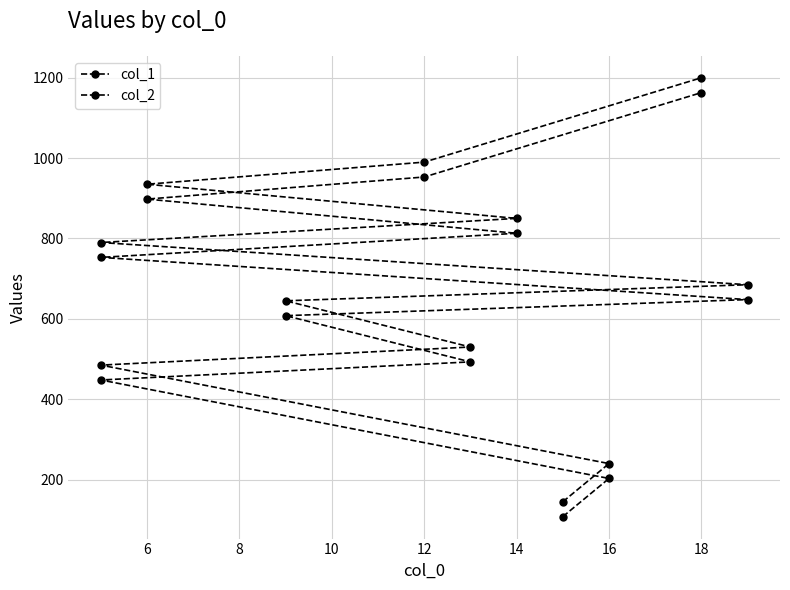

How many data points in col_2 are above 685?

5